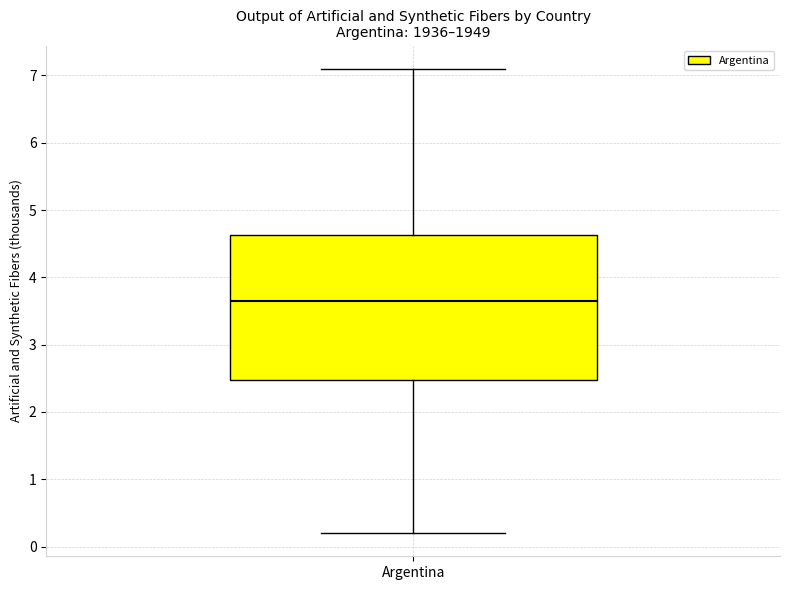

Where is the lower edge of the box for Argentina on the y-axis? The values are not printed on the chart, so give them approximately, as read against the axis.

2.5